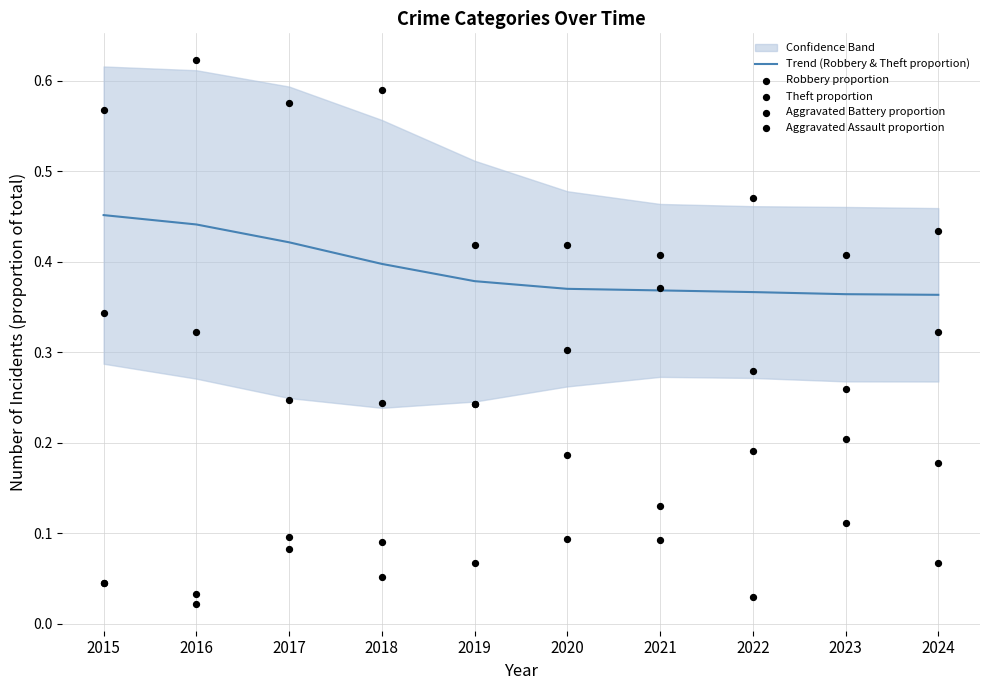

Which series has the largest Y range (max minus min)?

Theft proportion